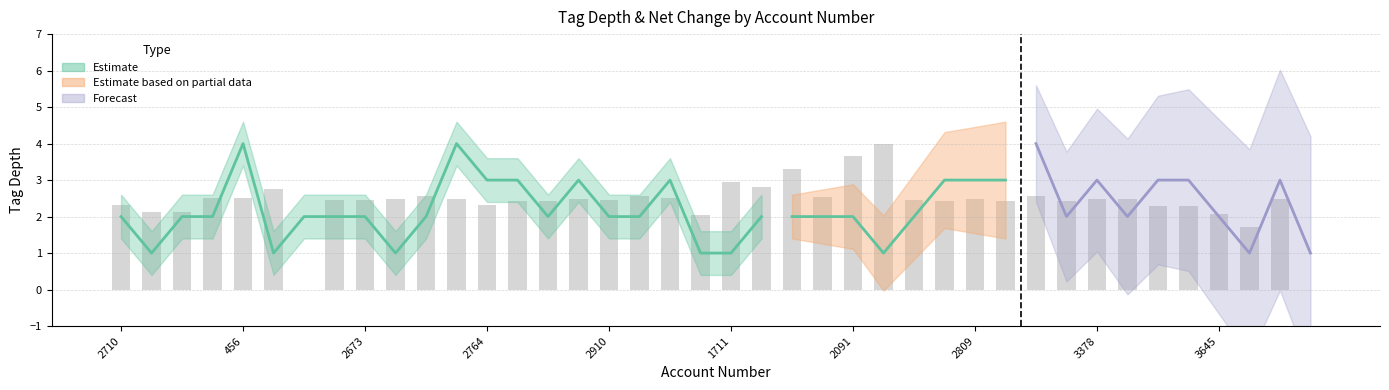

How many values are above zero?

38